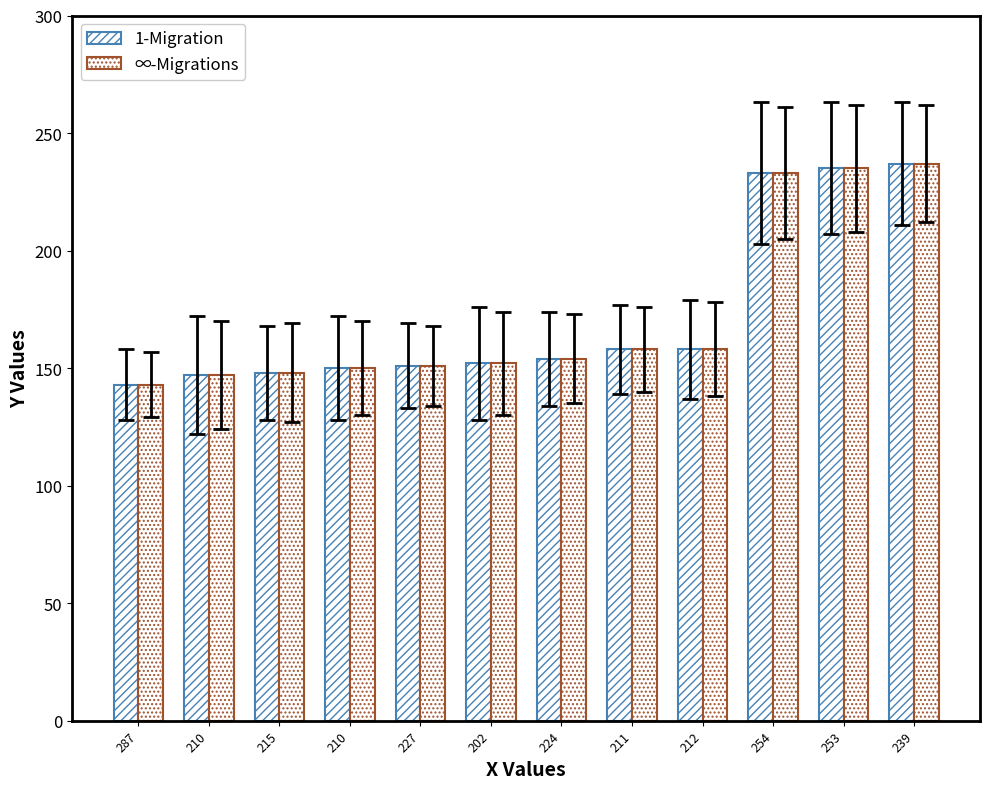

How many categories are shown in the chart?

12